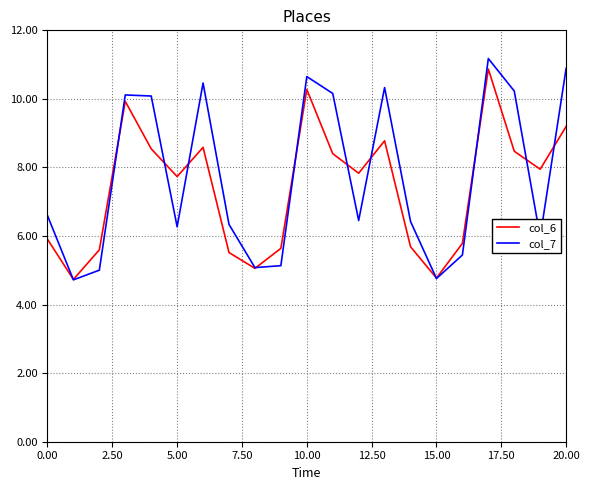

What is the maximum value shown in the chart?

11.2